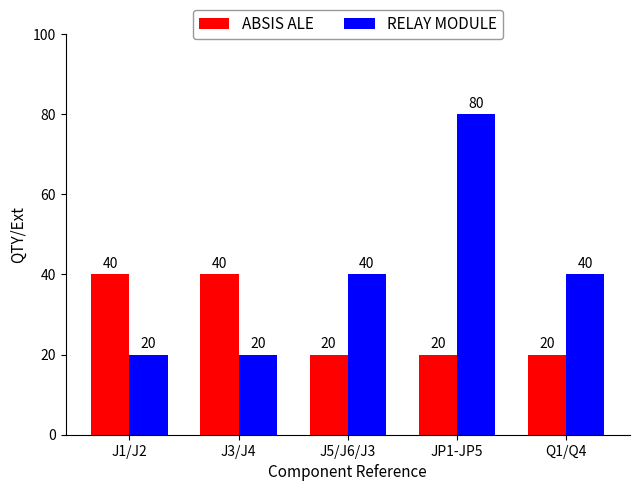

What is the total value across all series at JP1-JP5?

100